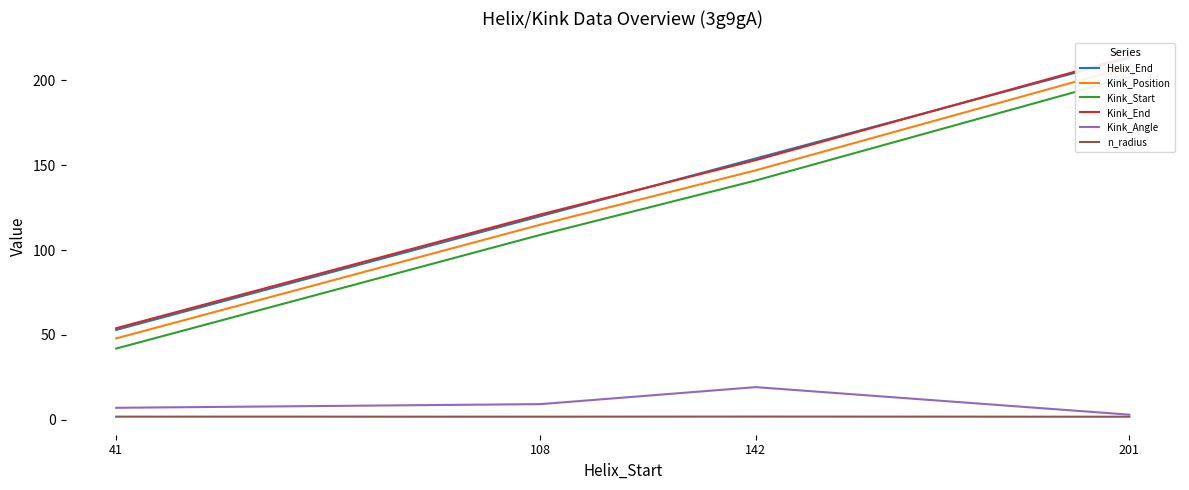

What is the maximum value for n_radius?

1.9